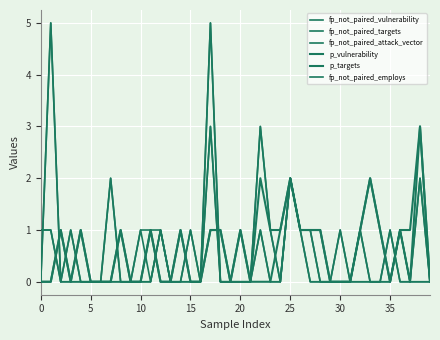

At which label is fp_not_paired_targets closest to 2?

25